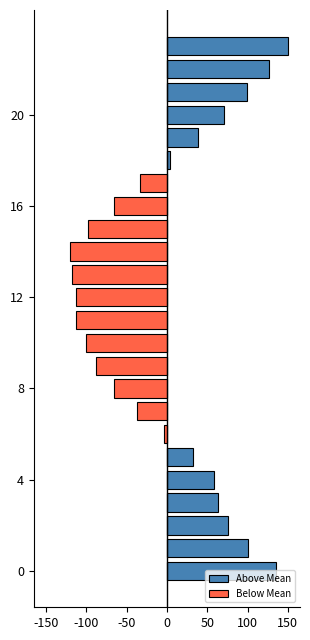

Which has a higher value, 100 or 22?

22